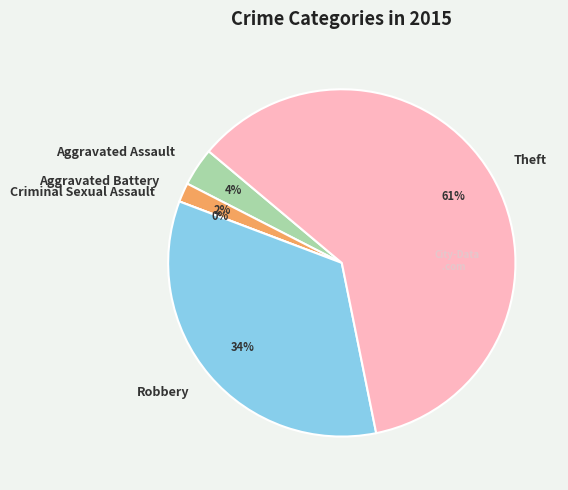

Is it true that Robbery is 34% of the pie?

True